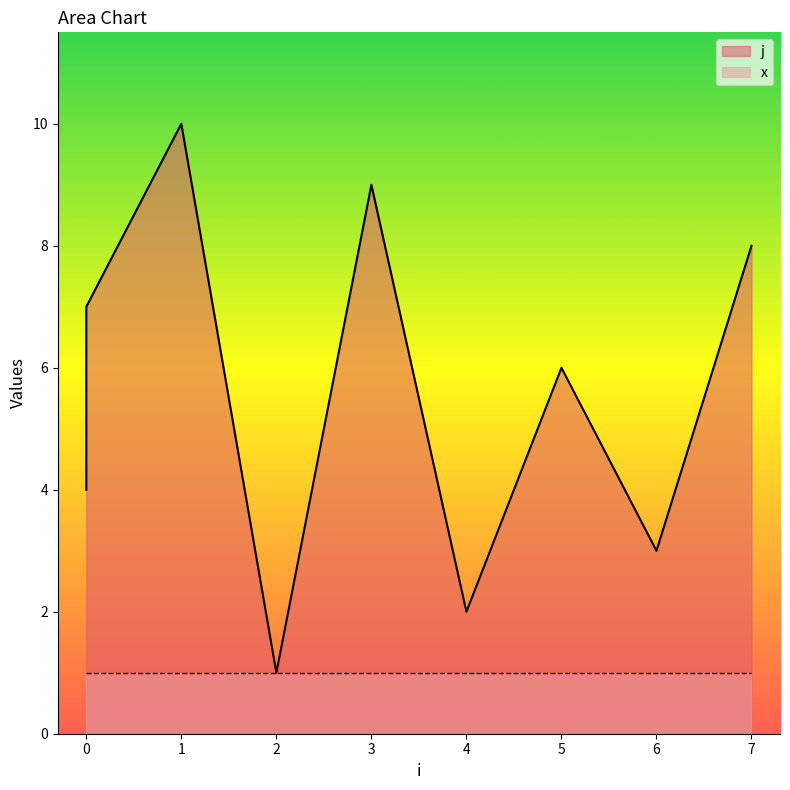

Which label corresponds to the smallest value in the chart?

2